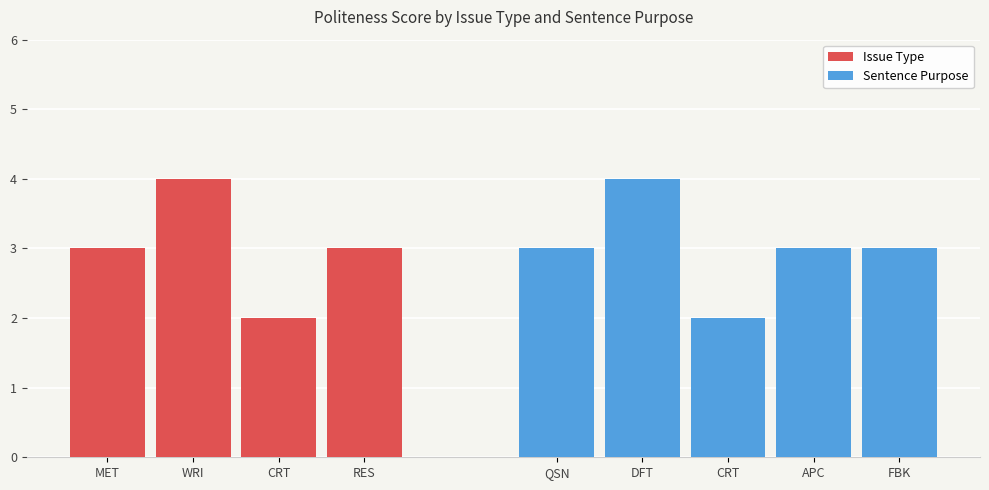

At which label does Issue Type reach its minimum?

CRT